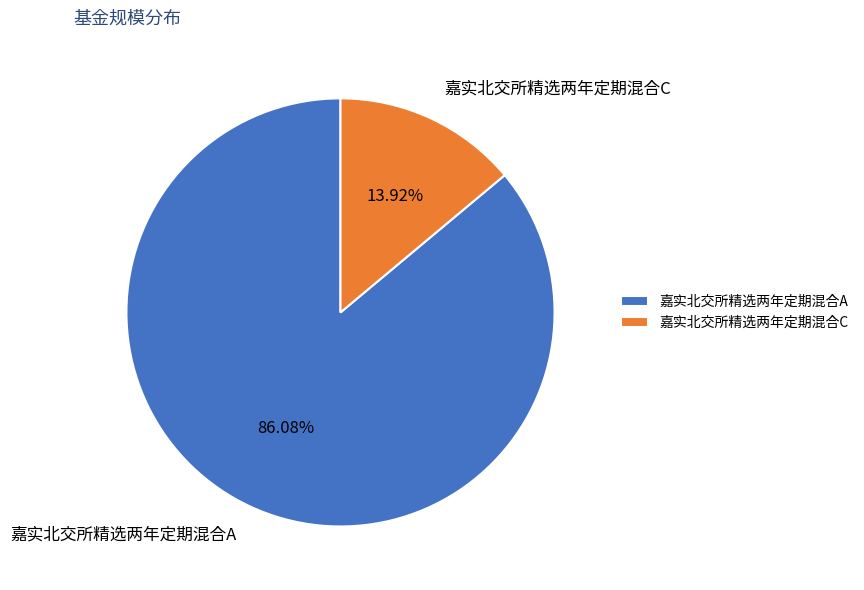

Which category has the biggest portion of the pie?

嘉实北交所精选两年定期混合A